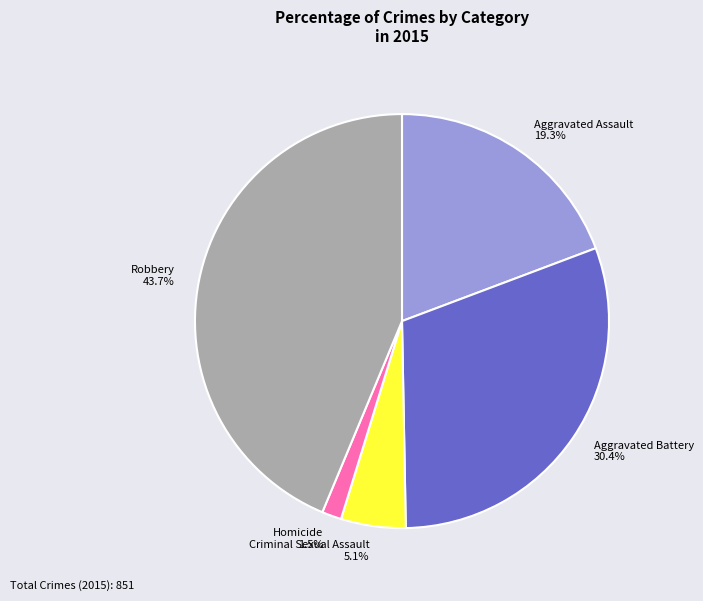

To the nearest percent, what is the difference between the largest and smallest slice percentages?

42%